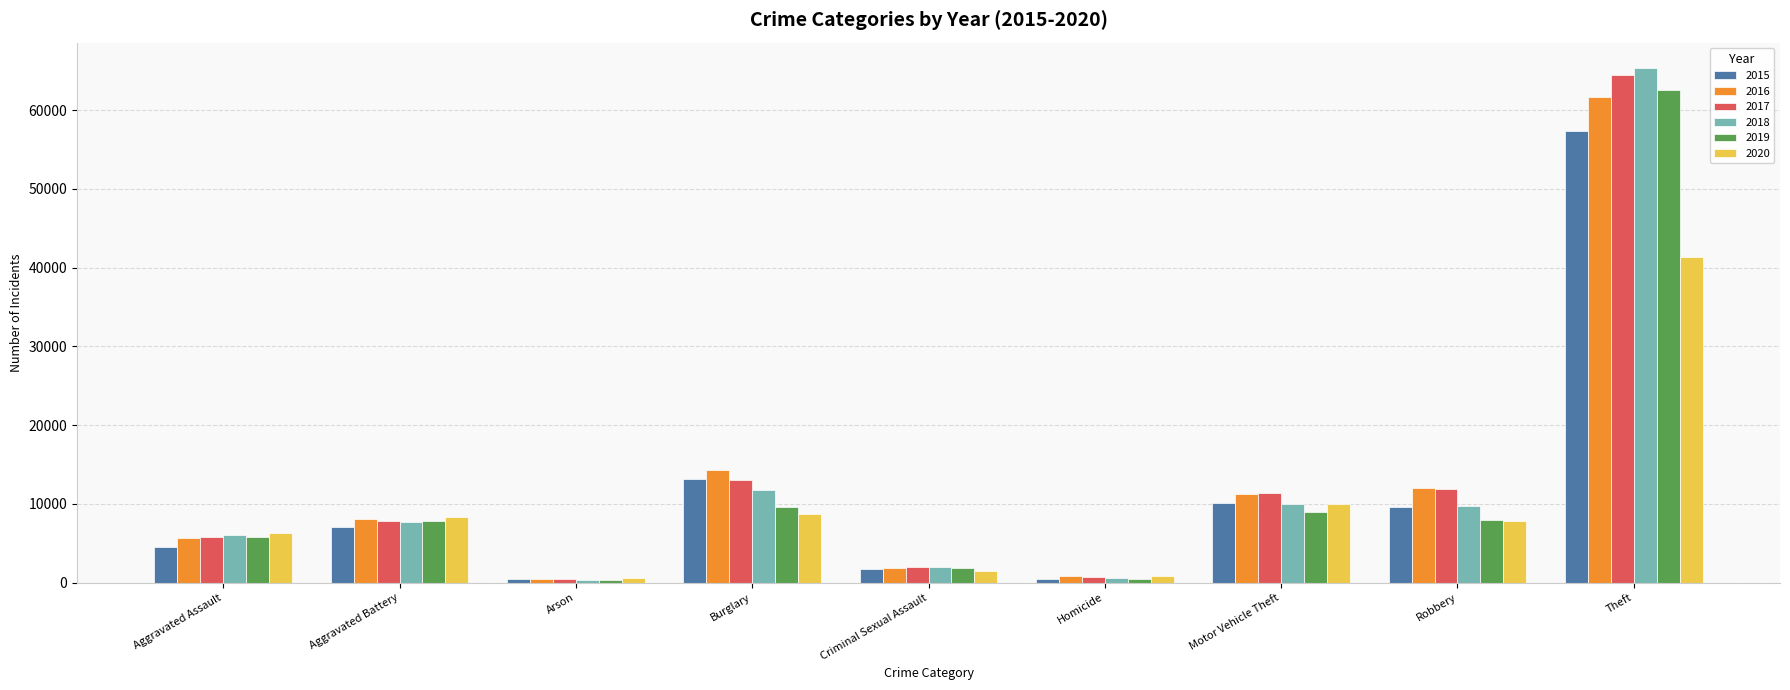

Does the chart contain any negative values?

No